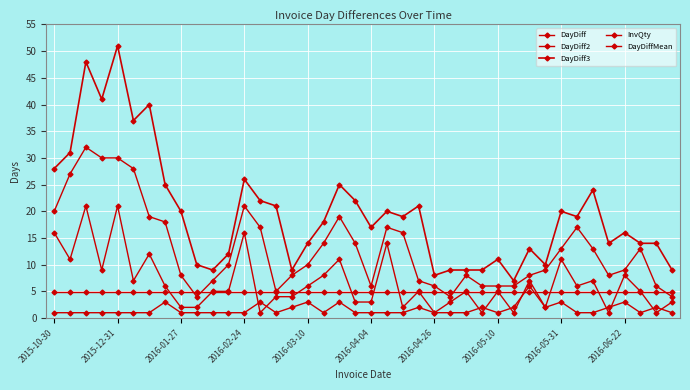

How many lines are shown in the chart?

5